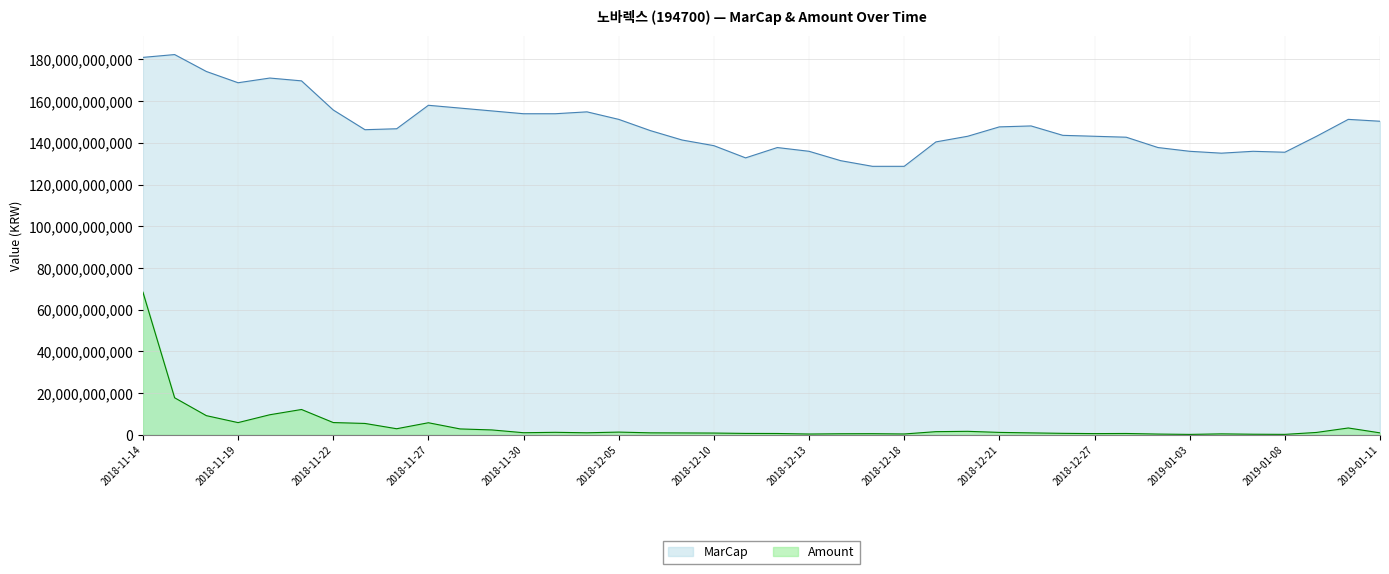

What is the total value across all series at 2018-12-13?

136380754950